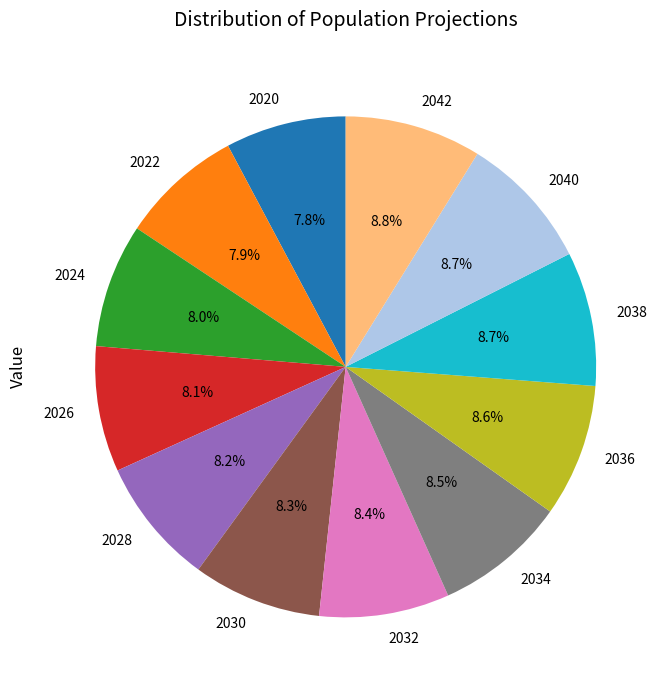

Does 2032 represent more than half of the total?

No